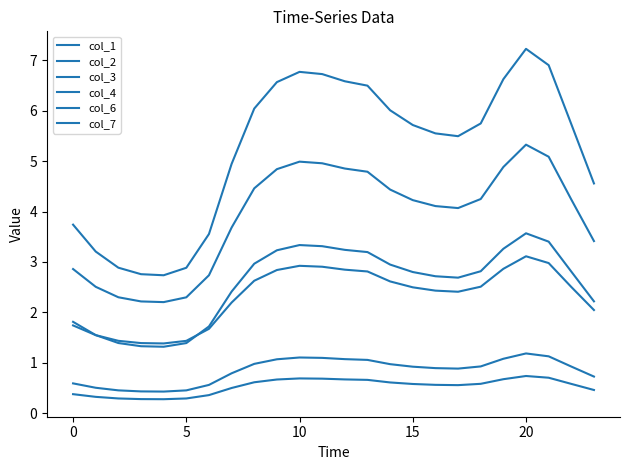

How many lines are shown in the chart?

6